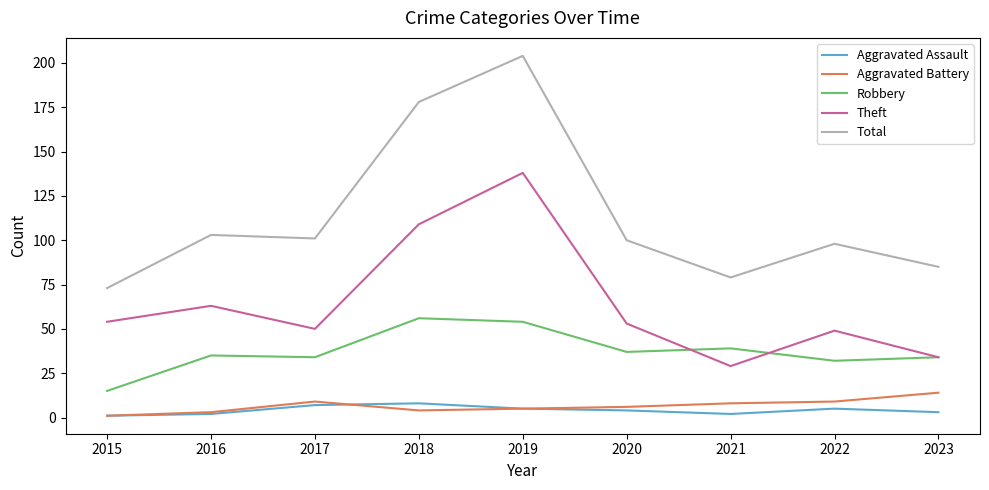

Which series has the largest total across all categories?

Total